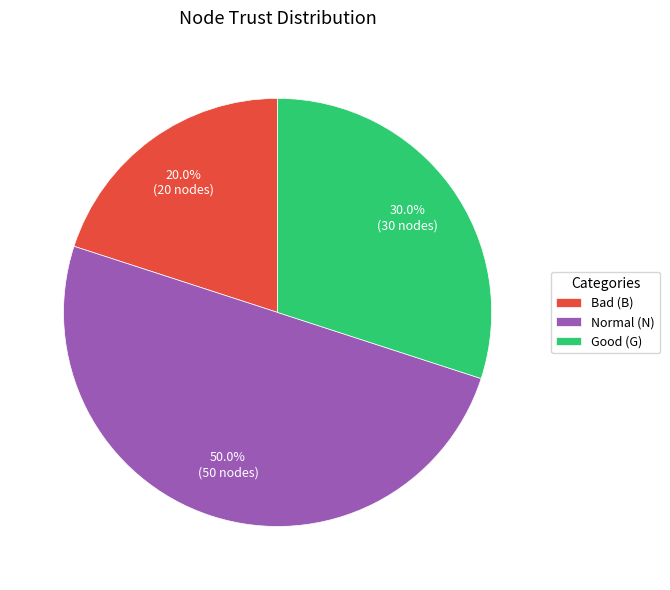

To the nearest percent, what percentage of the pie is Good (G)?

30%